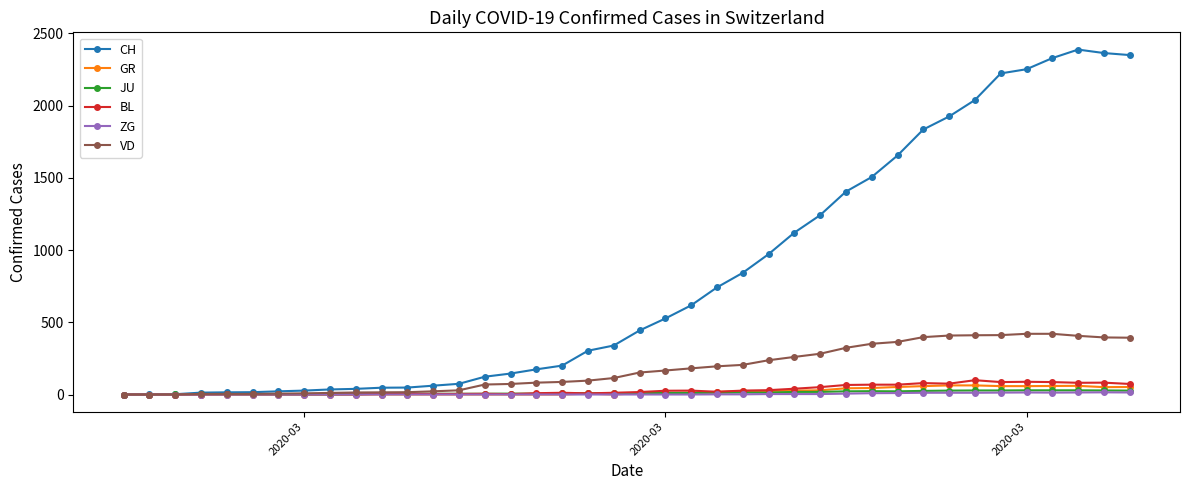

Which series has the widest spread of values?

CH